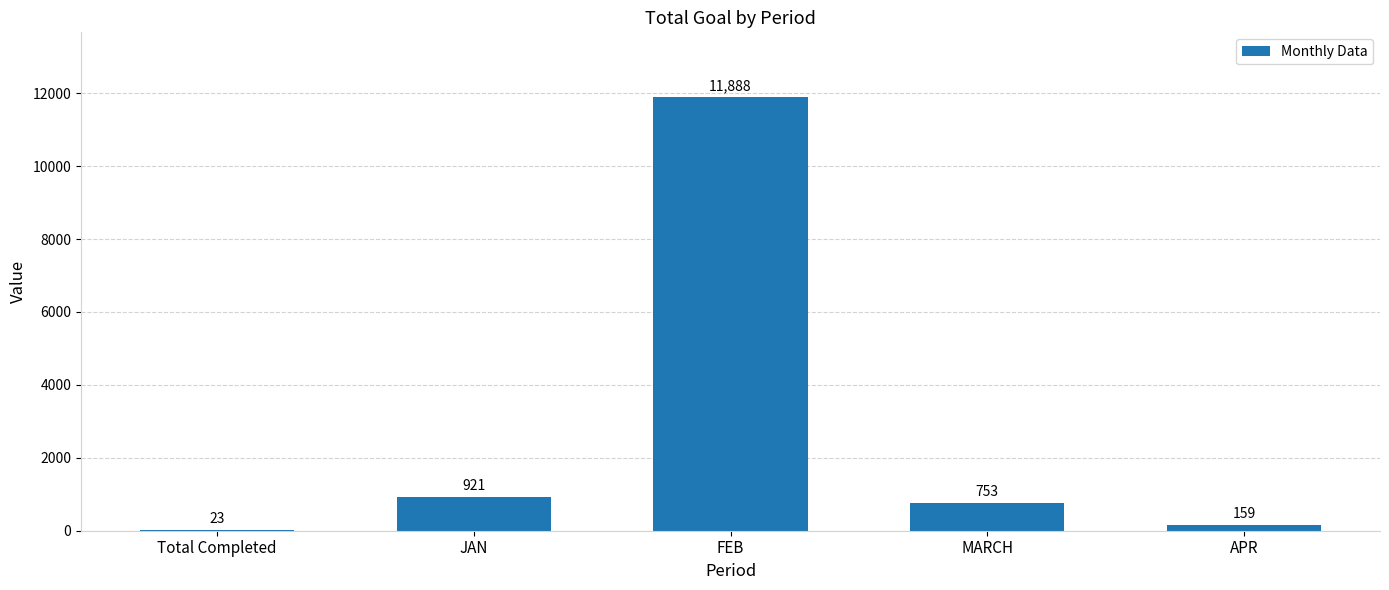

Does the chart contain stacked bars?

No